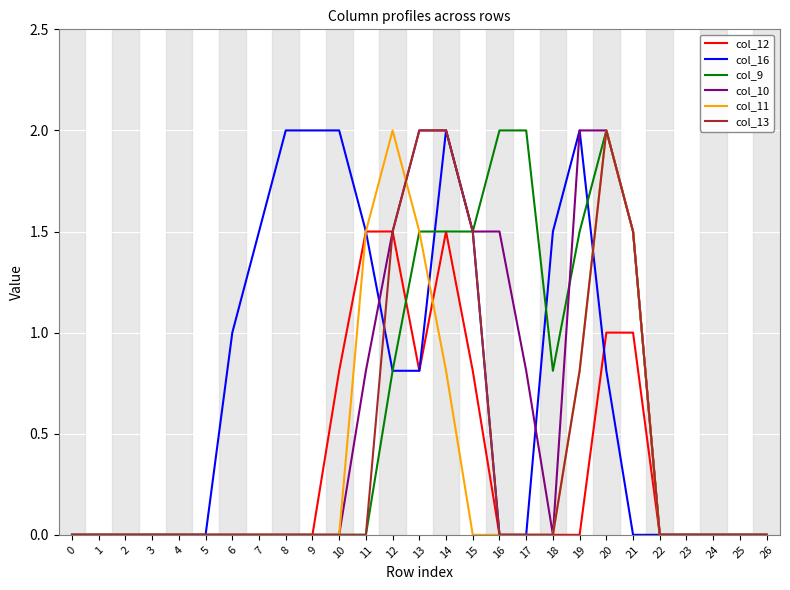

Reading right to left, list all the values displayed in this chart.

col_12: 0.0	0.0	0.0	0.0	0.0	1.0	1.0	0.0	0.0	0.0	0.0	0.8	1.5	0.8	1.5	1.5	0.8	0.0	0.0	0.0	0.0	0.0	0.0	0.0	0.0	0.0	0.0
col_16: 0.0	0.0	0.0	0.0	0.0	0.0	0.8	2.0	1.5	0.0	0.0	1.5	2.0	0.8	0.8	1.5	2.0	2.0	2.0	1.5	1.0	0.0	0.0	0.0	0.0	0.0	0.0
col_9: 0.0	0.0	0.0	0.0	0.0	1.5	2.0	1.5	0.8	2.0	2.0	1.5	1.5	1.5	0.8	0.0	0.0	0.0	0.0	0.0	0.0	0.0	0.0	0.0	0.0	0.0	0.0
col_10: 0.0	0.0	0.0	0.0	0.0	1.5	2.0	2.0	0.0	0.8	1.5	1.5	2.0	2.0	1.5	0.8	0.0	0.0	0.0	0.0	0.0	0.0	0.0	0.0	0.0	0.0	0.0
col_11: 0.0	0.0	0.0	0.0	0.0	1.5	2.0	0.8	0.0	0.0	0.0	0.0	0.8	1.5	2.0	1.5	0.0	0.0	0.0	0.0	0.0	0.0	0.0	0.0	0.0	0.0	0.0
col_13: 0.0	0.0	0.0	0.0	0.0	1.5	2.0	0.8	0.0	0.0	0.0	1.5	2.0	2.0	1.5	0.0	0.0	0.0	0.0	0.0	0.0	0.0	0.0	0.0	0.0	0.0	0.0